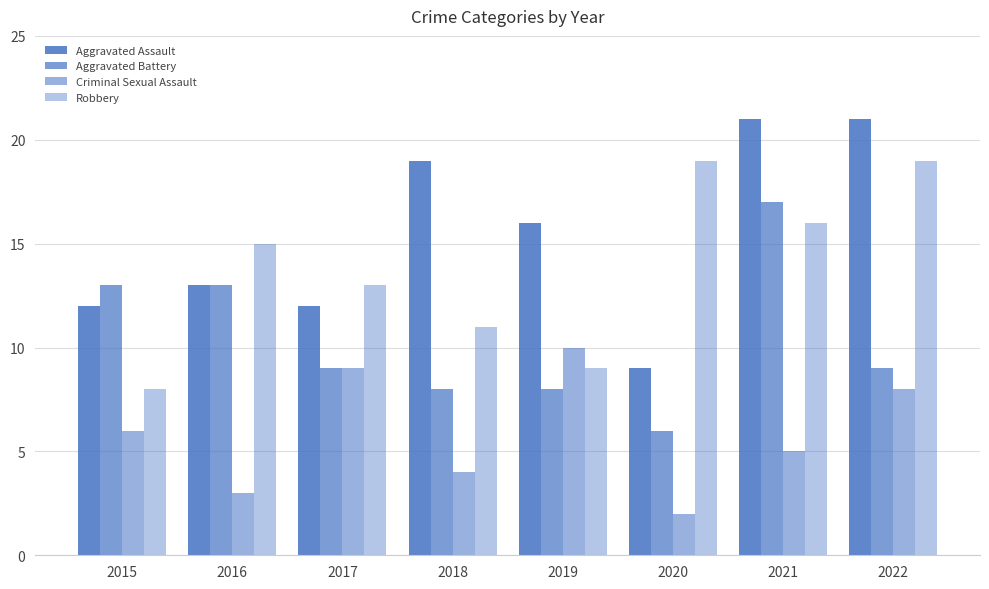

Which category has the lowest value across all series?

2020